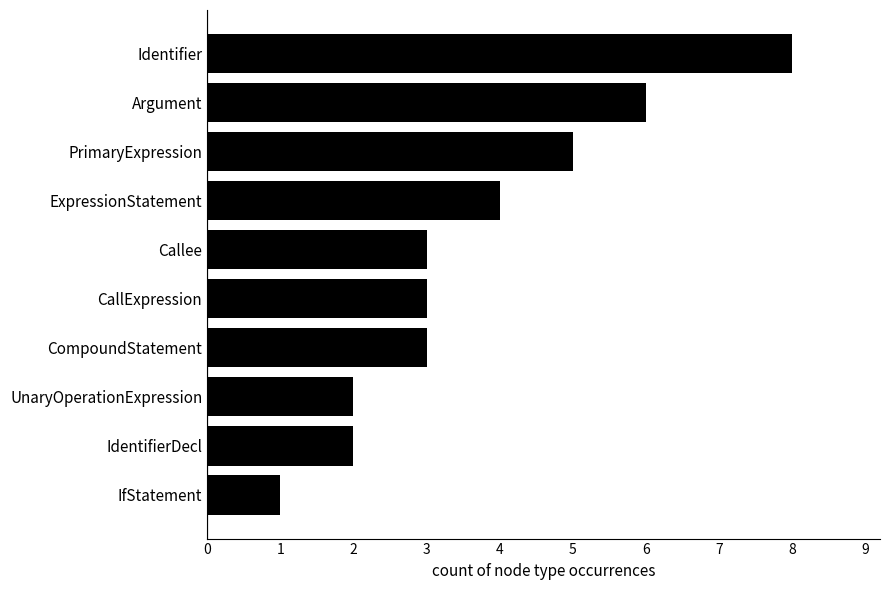

How many categories are shown in the chart?

10